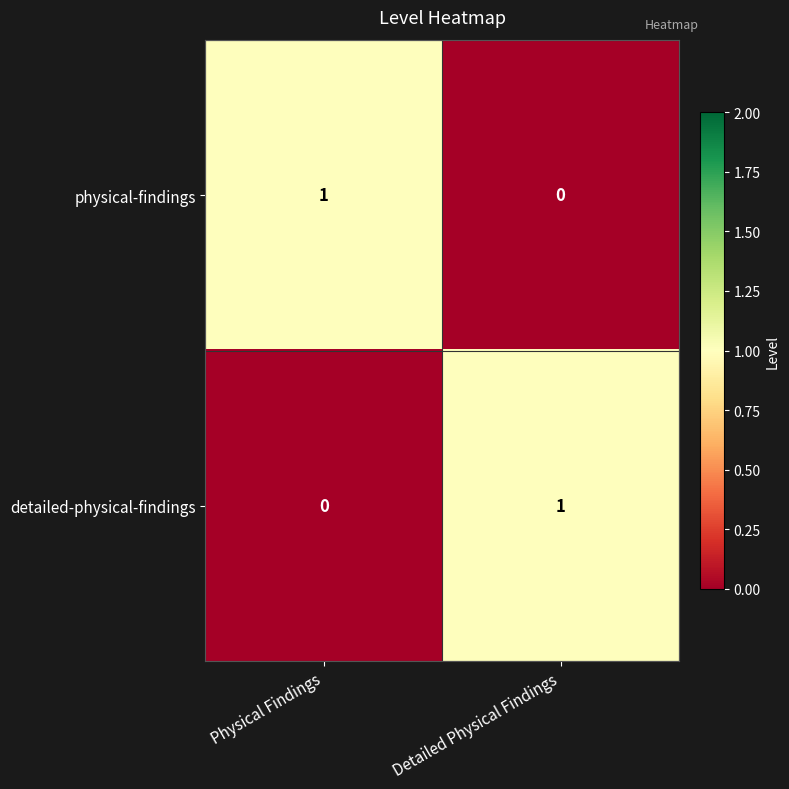

True or false: detailed-physical-findings has a value of 1 at Physical Findings.

False